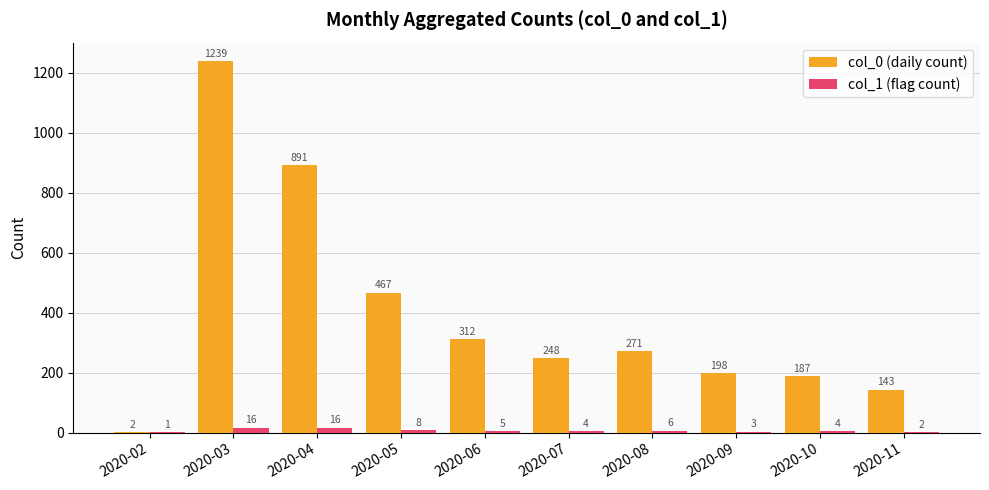

Is the value of col_0 (daily count) at 2020-03 greater than the value of col_1 (flag count) at 2020-07?

Yes